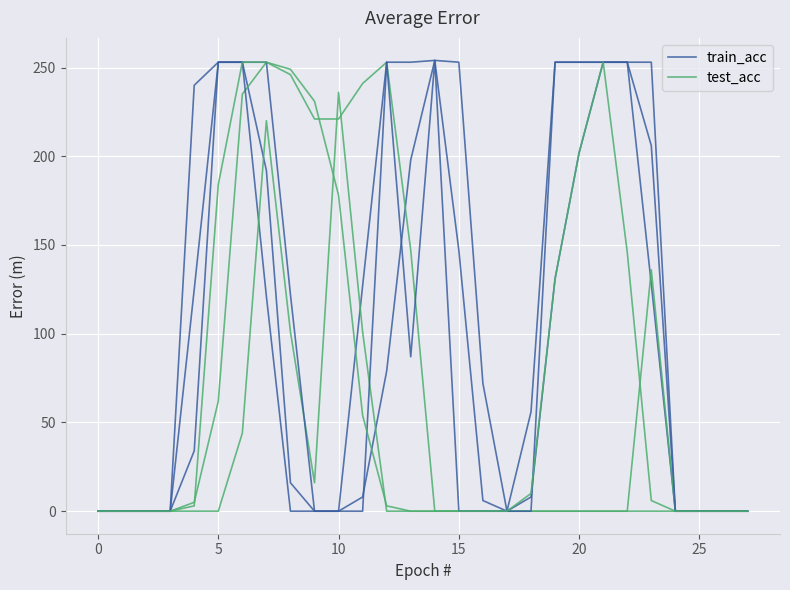

How many values in train_acc are above zero?

17